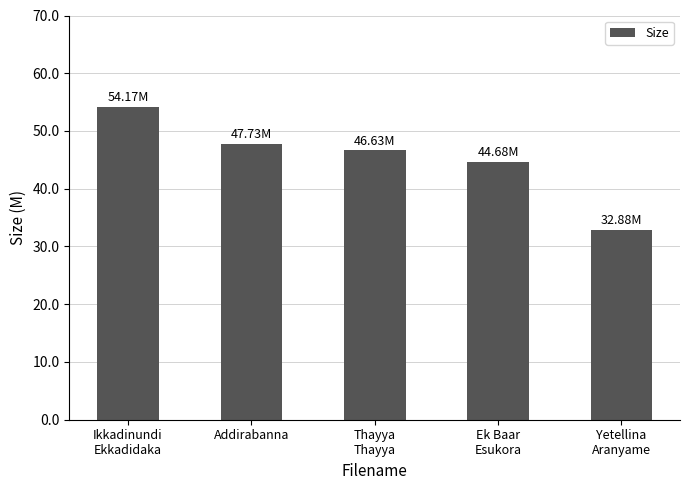

What is the value of the 1st bar from the left?

54.2